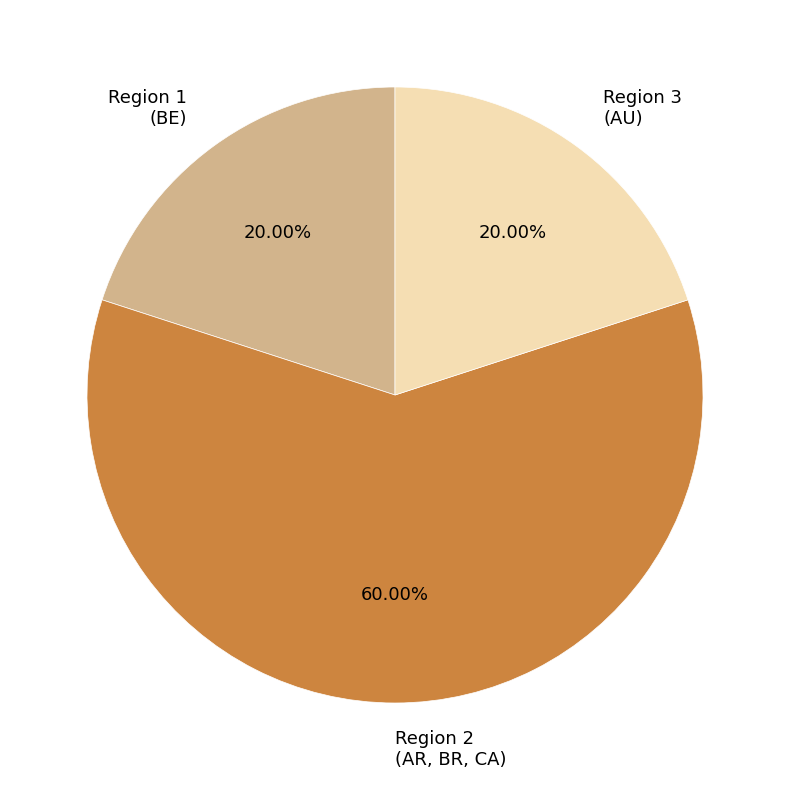

Is the sum of Region 3 (AU) and Region 1 (BE) greater than half?

No